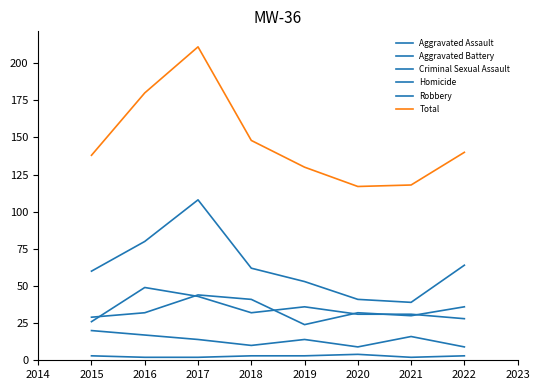

How many lines are shown in the chart?

6